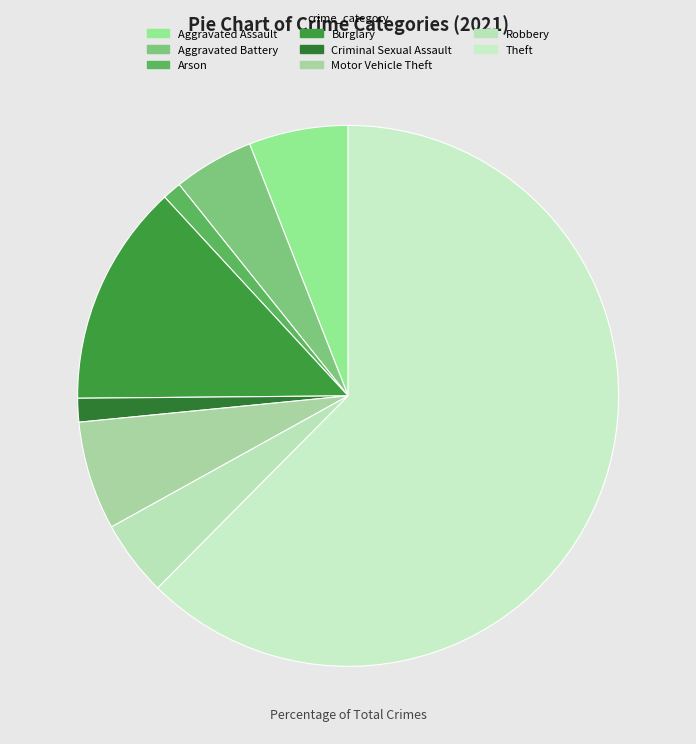

Which category accounts for the majority?

Theft